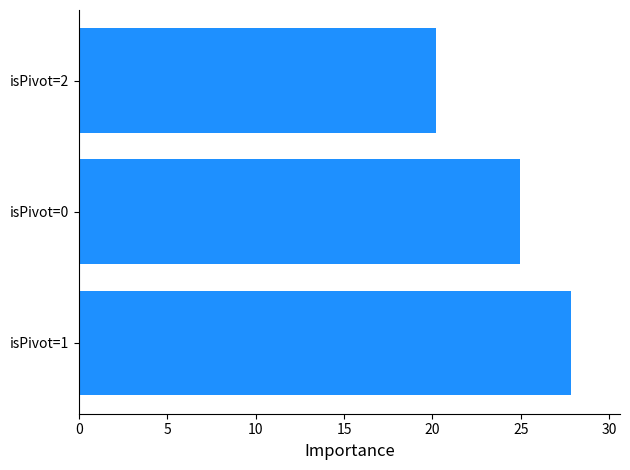

Count the number of categories in the chart.

3